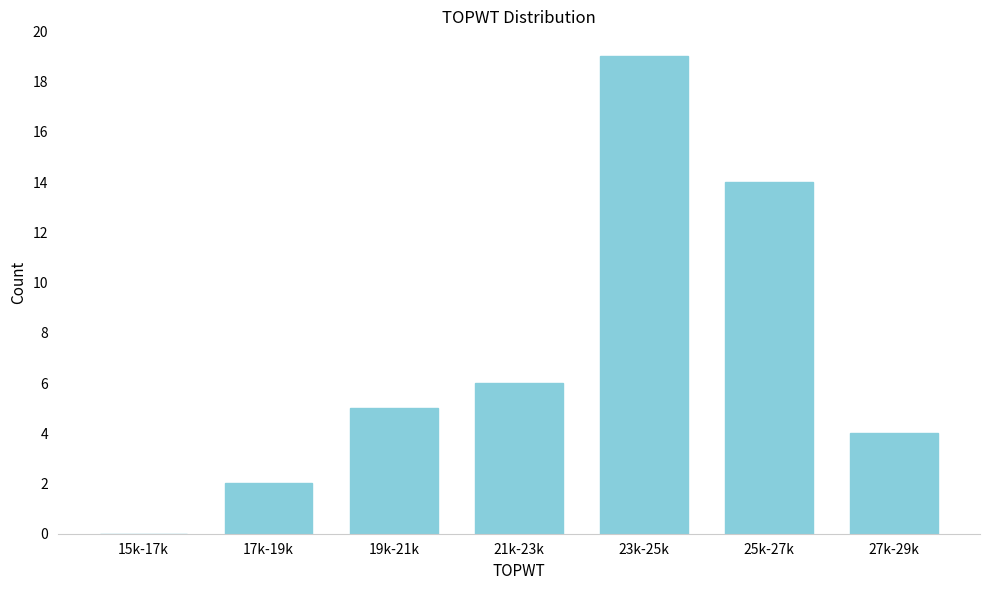

Reading left to right, transcribe all the data shown in this chart.

15k-17k=0	17k-19k=2	19k-21k=5	21k-23k=6	23k-25k=19	25k-27k=14	27k-29k=4